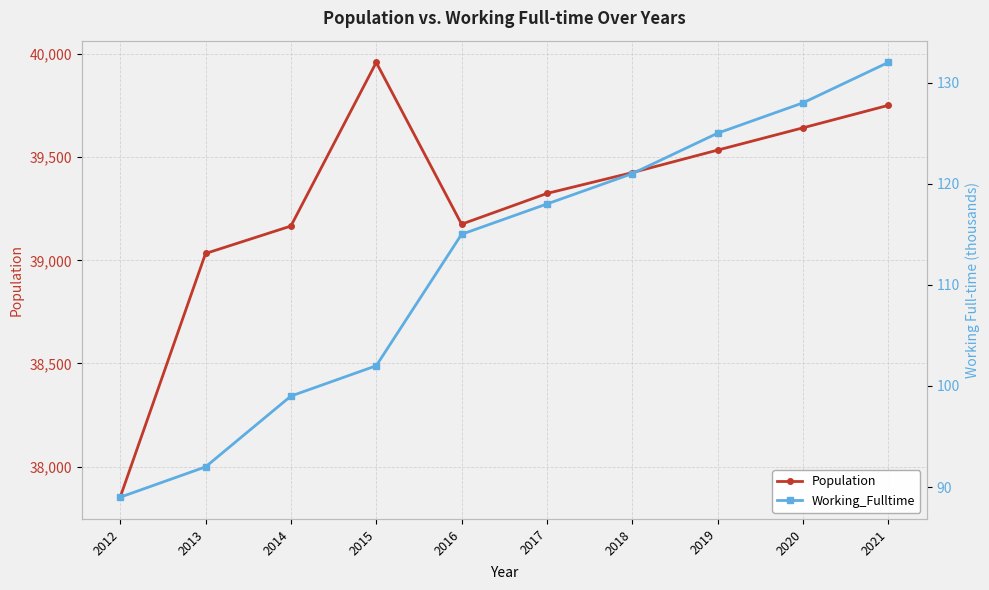

At which label does Population first exceed 39425?

2015